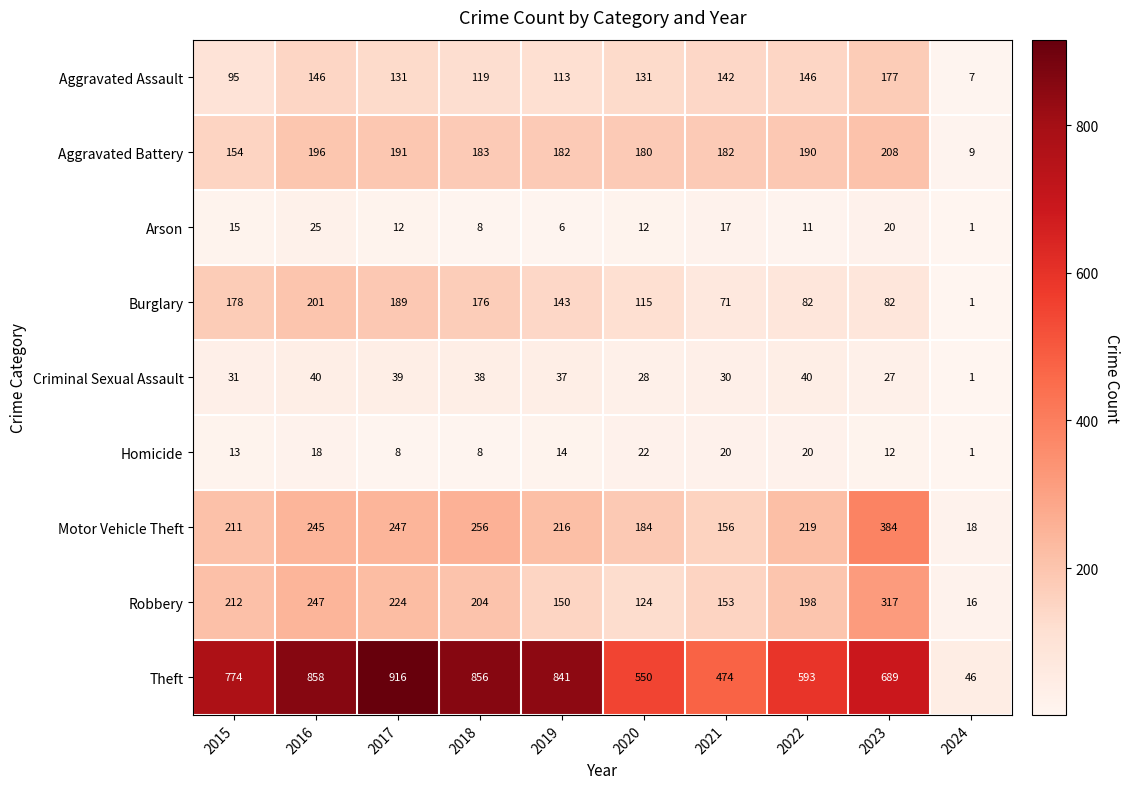

Read the Arson value at 2018, to the nearest 10.

10